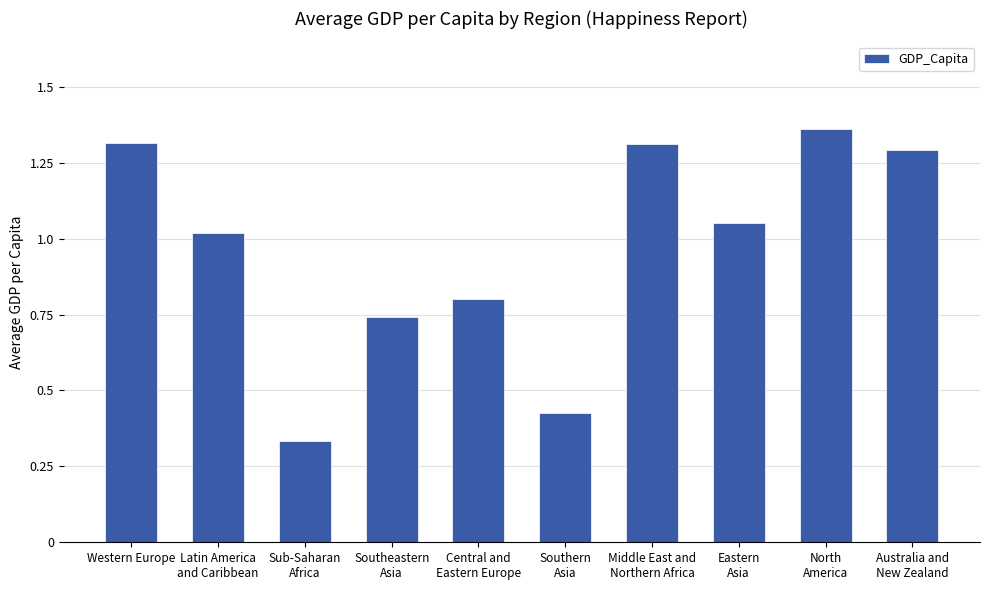

At which label is the value closest to 0?

Sub-Saharan
Africa